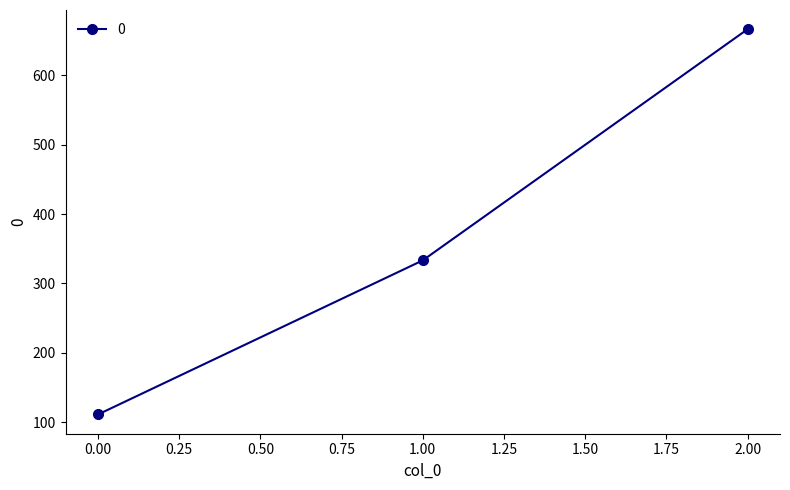

Rank the categories by value from highest to lowest.

2.00, 1.00, 0.00